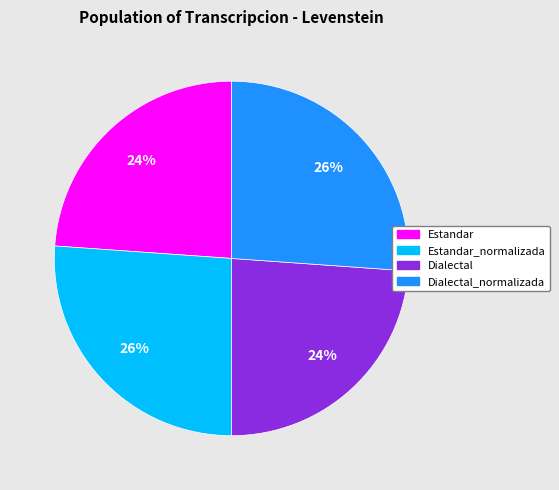

Is the sum of Estandar_normalizada and Dialectal_normalizada greater than half?

Yes